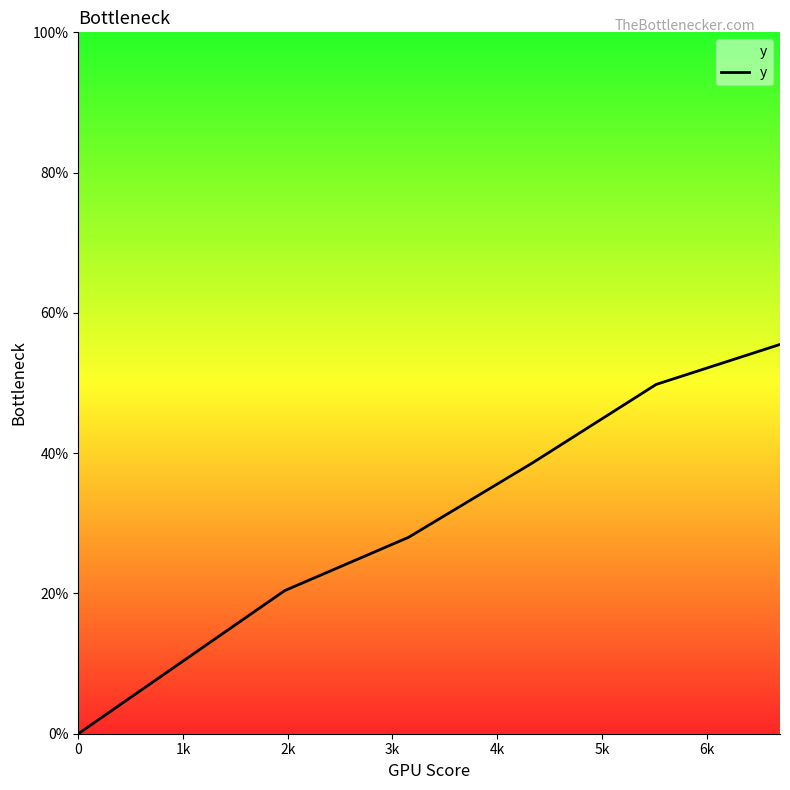

Is this an area chart (filled region under the line)?

Yes